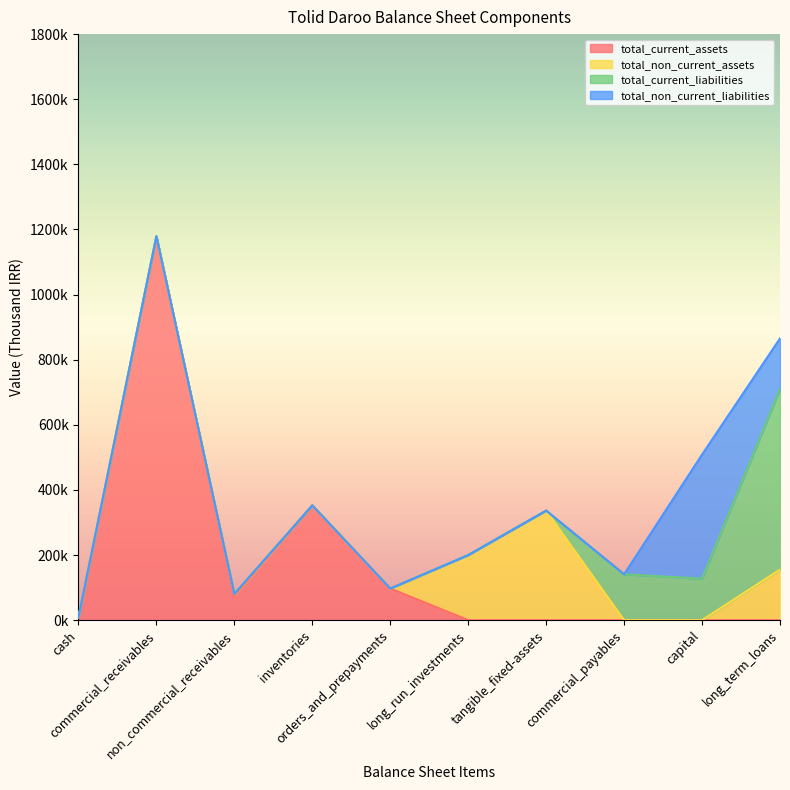

The total_non_current_assets series shows 183929 at non_commercial_receivables. True or false?

False